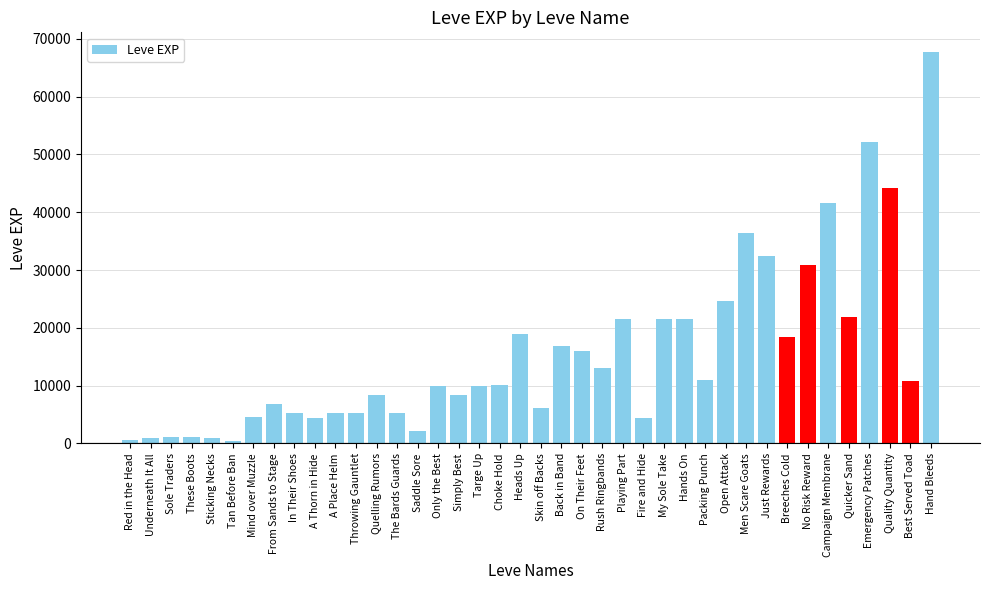

What is the label of the 29th bar from the right?

Throwing Gauntlet